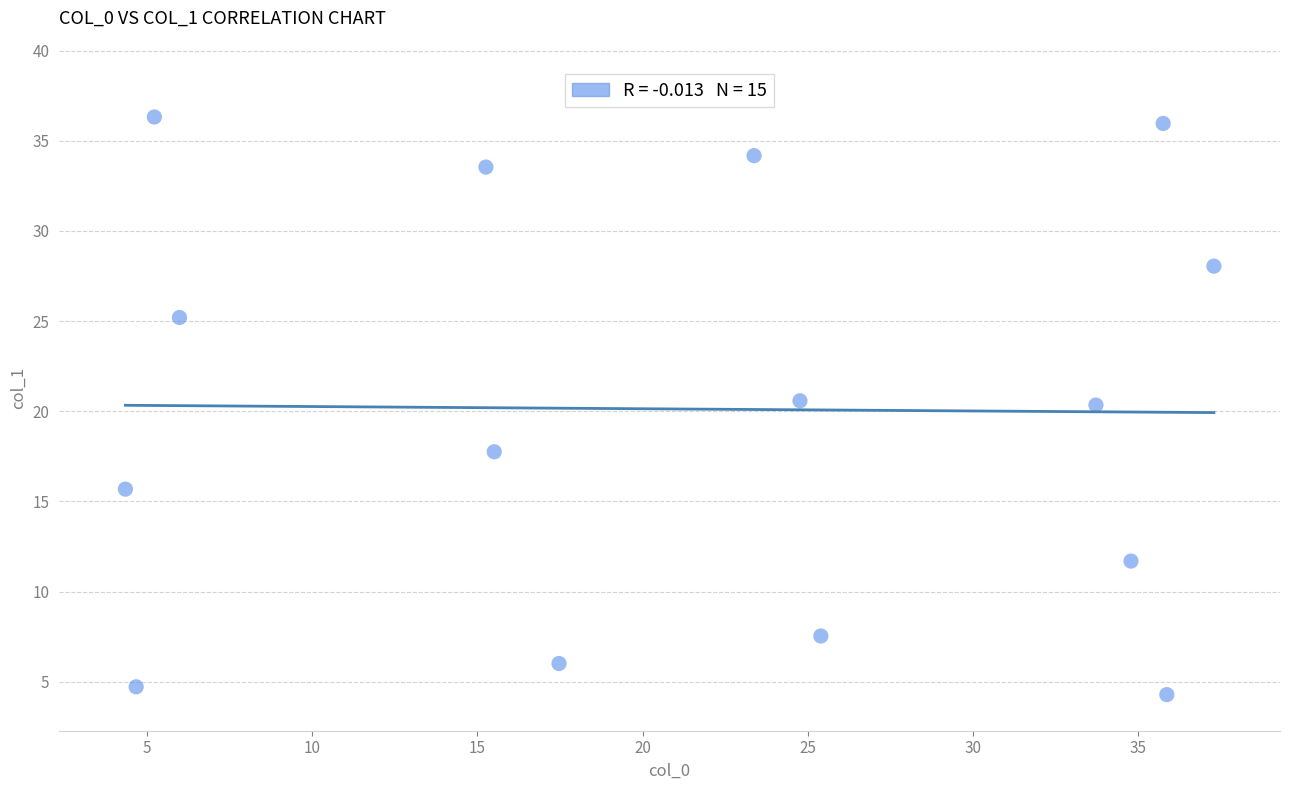

What is the range of Y values (max minus min)?

32.0